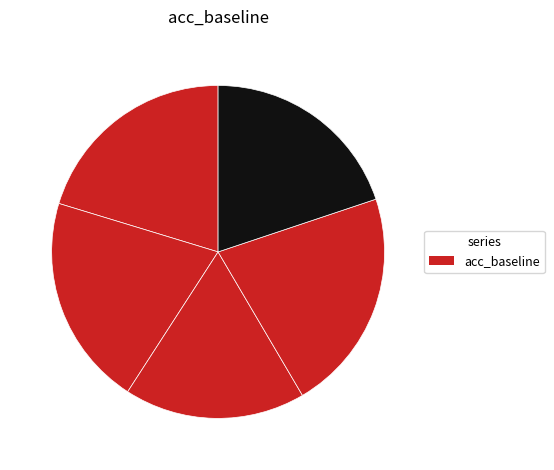

How many segments does this pie chart have?

5